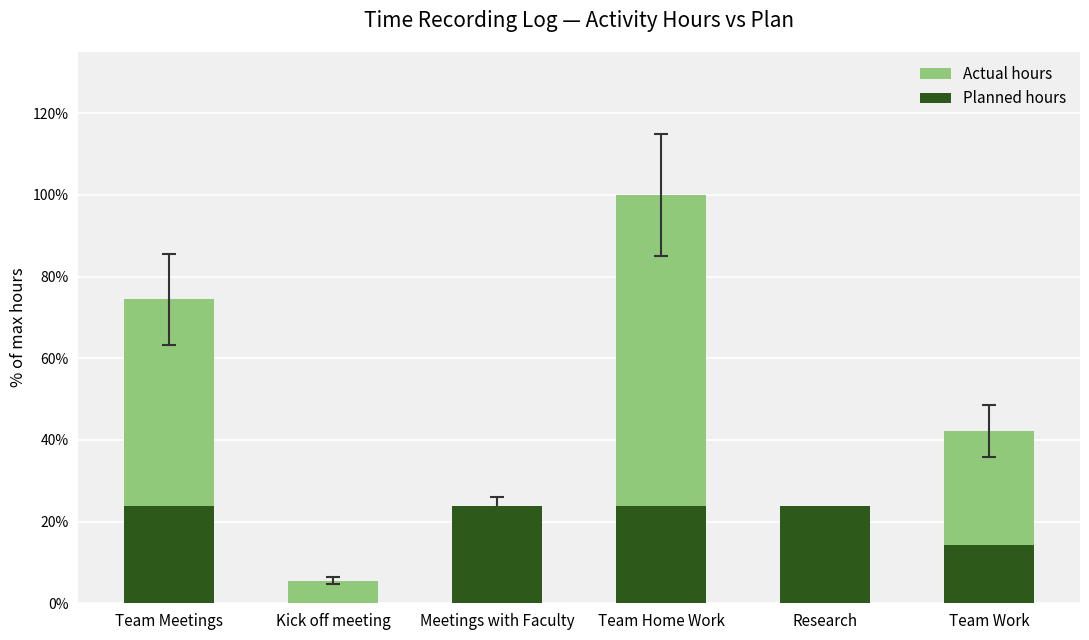

What is the average value of the Actual hours series?

44.0